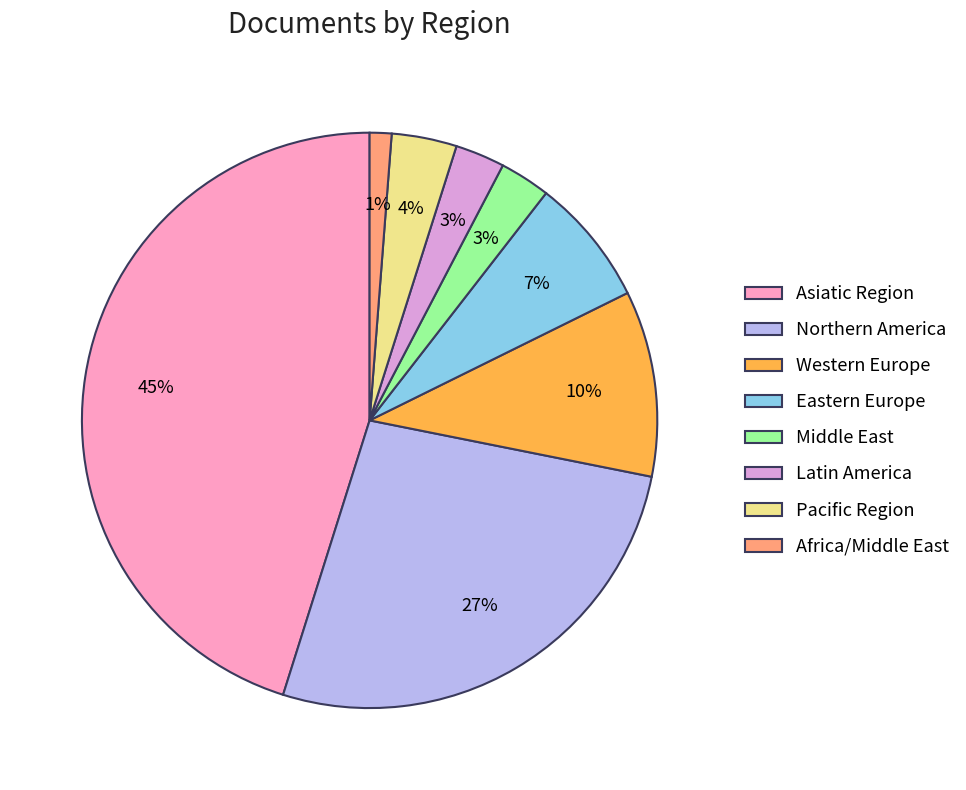

To the nearest percent, what portion does Asiatic Region represent?

45%